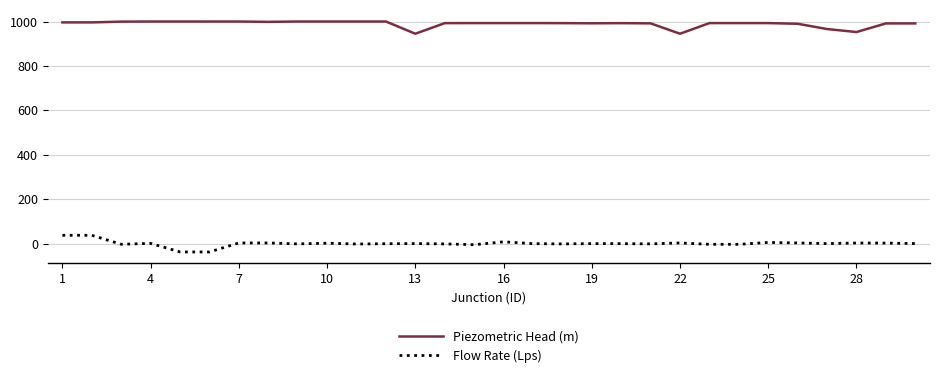

List the series in order of their peak value, lowest first.

Flow Rate (Lps), Piezometric Head (m)